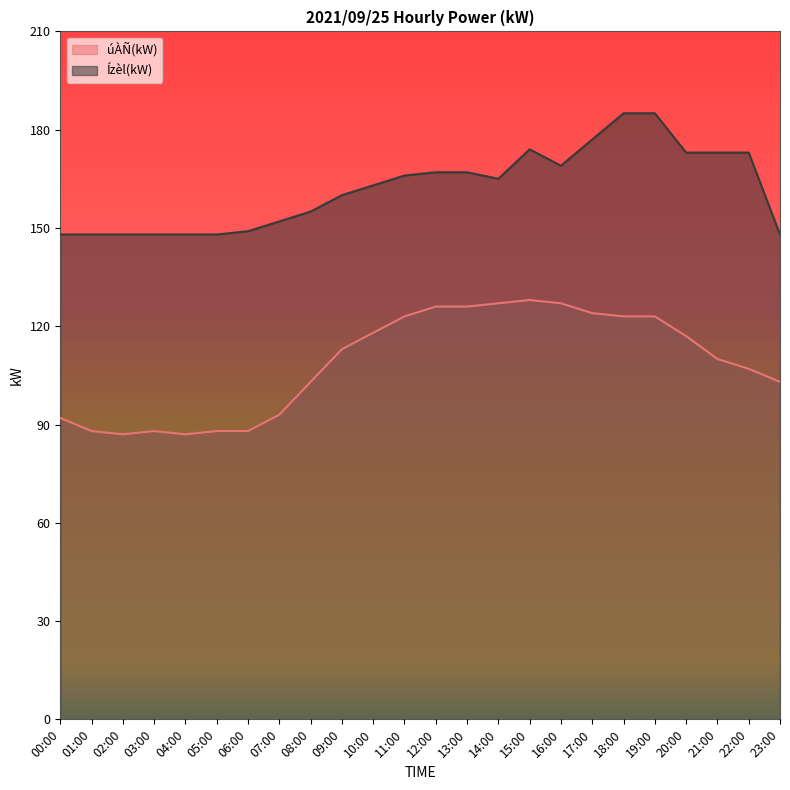

In Ízèl(kW), how many points are higher than both neighbors (excluding endpoints)?

1